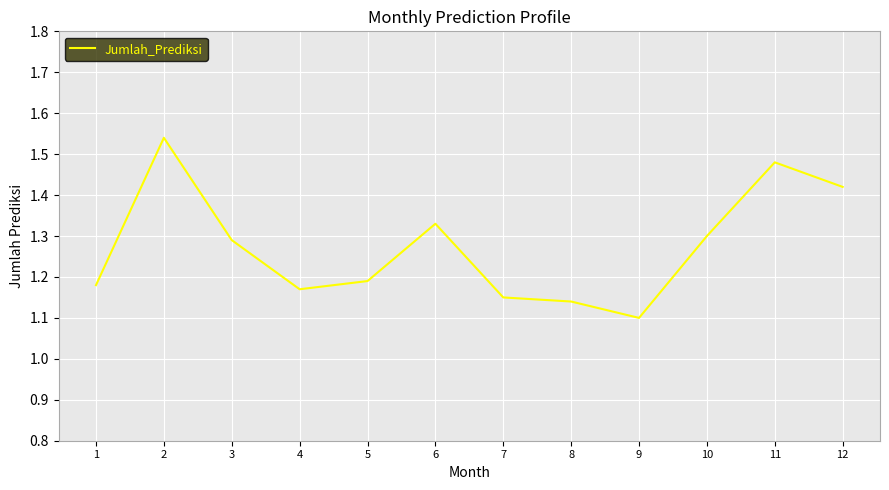

Where is the first local maximum?

2